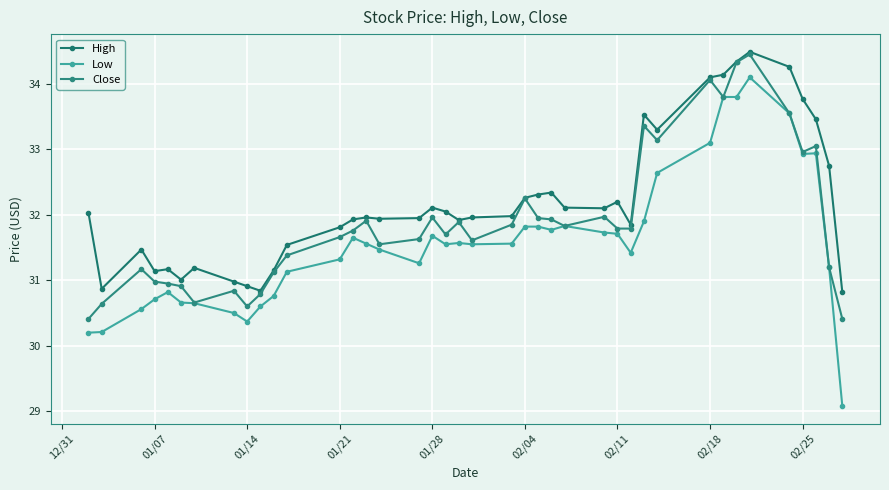

True or false: Close and Low intersect in this chart.

False